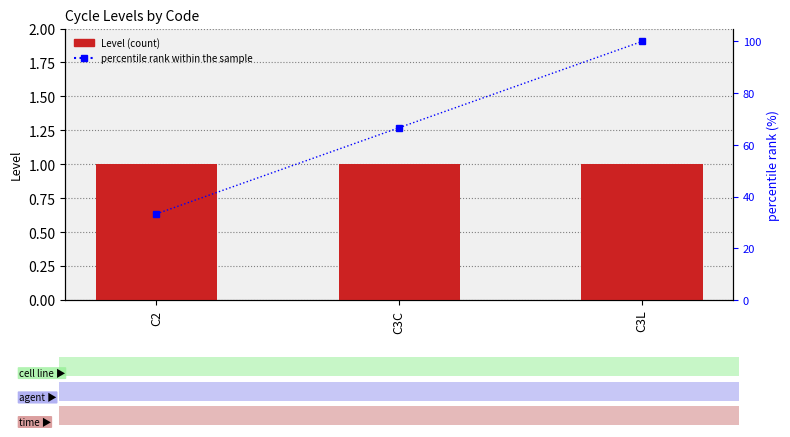

Is it true that Level equals 0.4 at C3C?

False